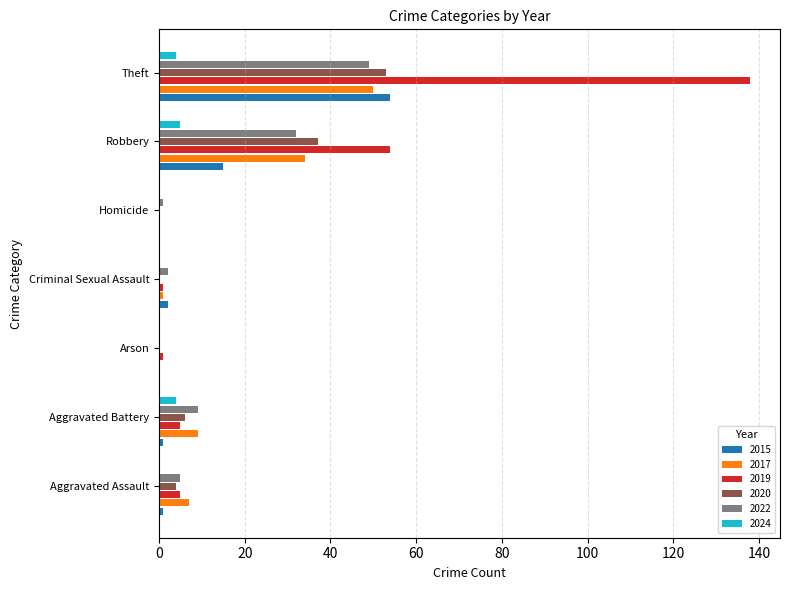

Which label corresponds to the largest value in the chart?

Theft